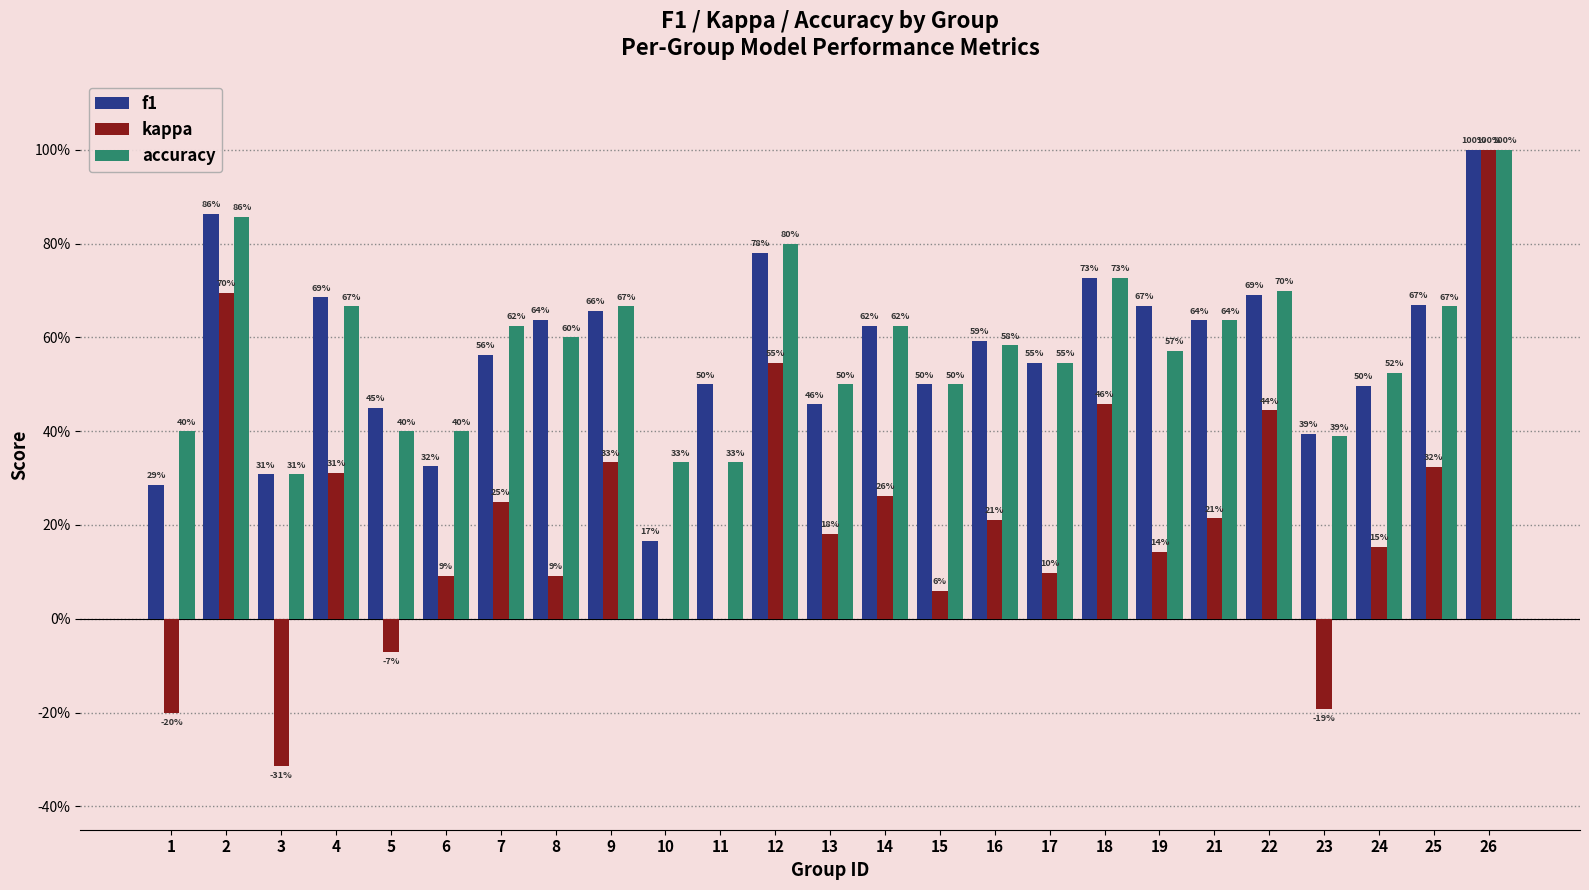

Rank the categories by kappa value from highest to lowest.

26, 2, 12, 18, 22, 9, 25, 4, 14, 7, 21, 16, 13, 24, 19, 17, 8, 6, 15, 10, 11, 5, 23, 1, 3